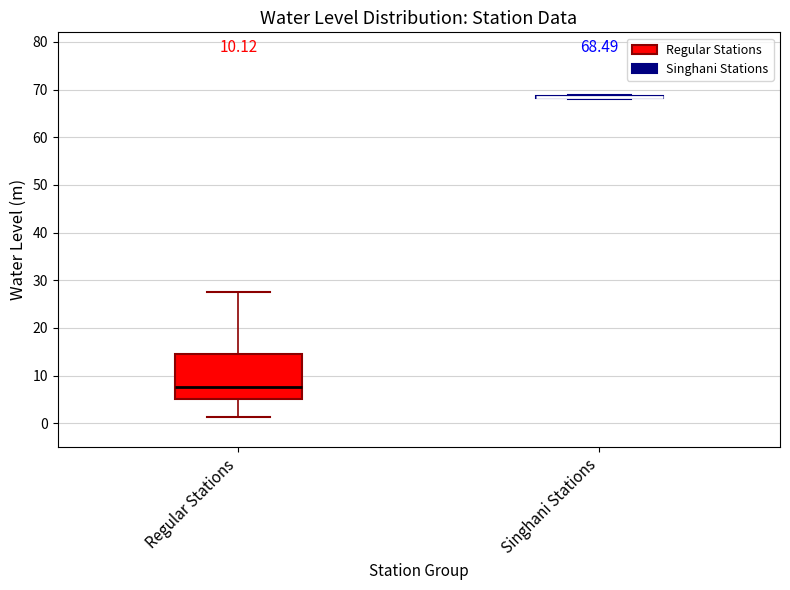

Which box is the tallest, from its lower edge to its upper edge?

Regular Stations